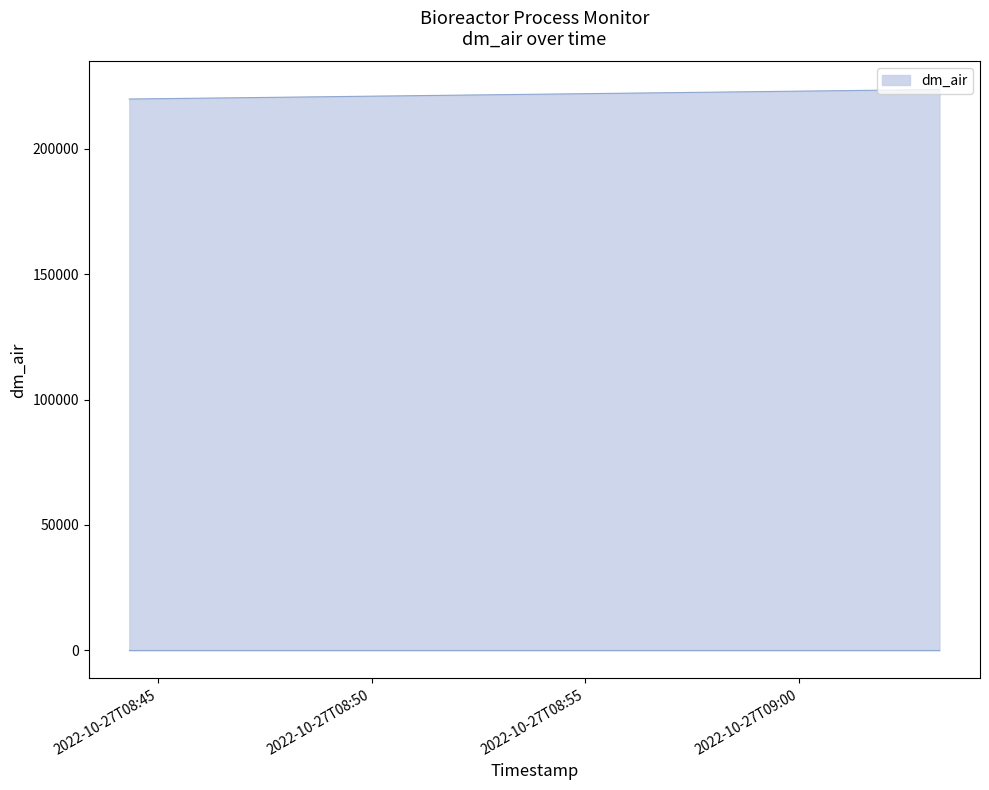

What is the label of the 4th point from the right?

2022-10-27T09:00:17